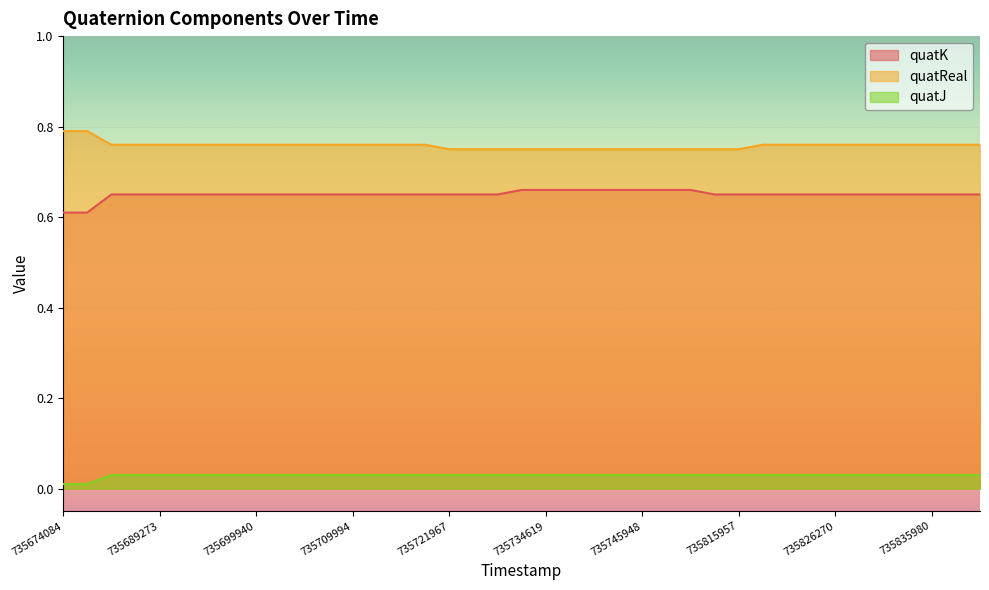

True or false: quatK and quatReal cross at least once.

False